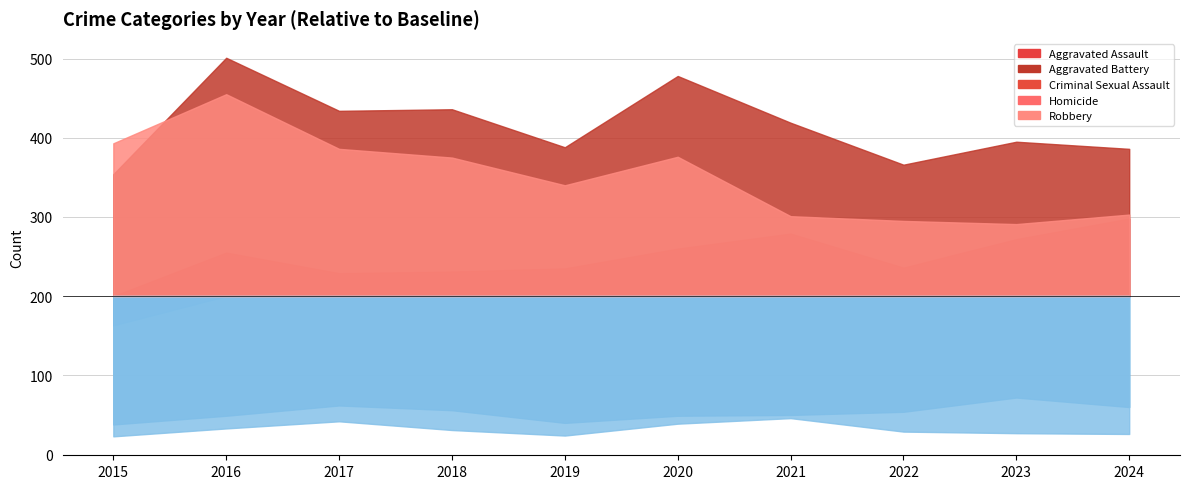

The Criminal Sexual Assault series shows 110 at 2023. True or false?

False